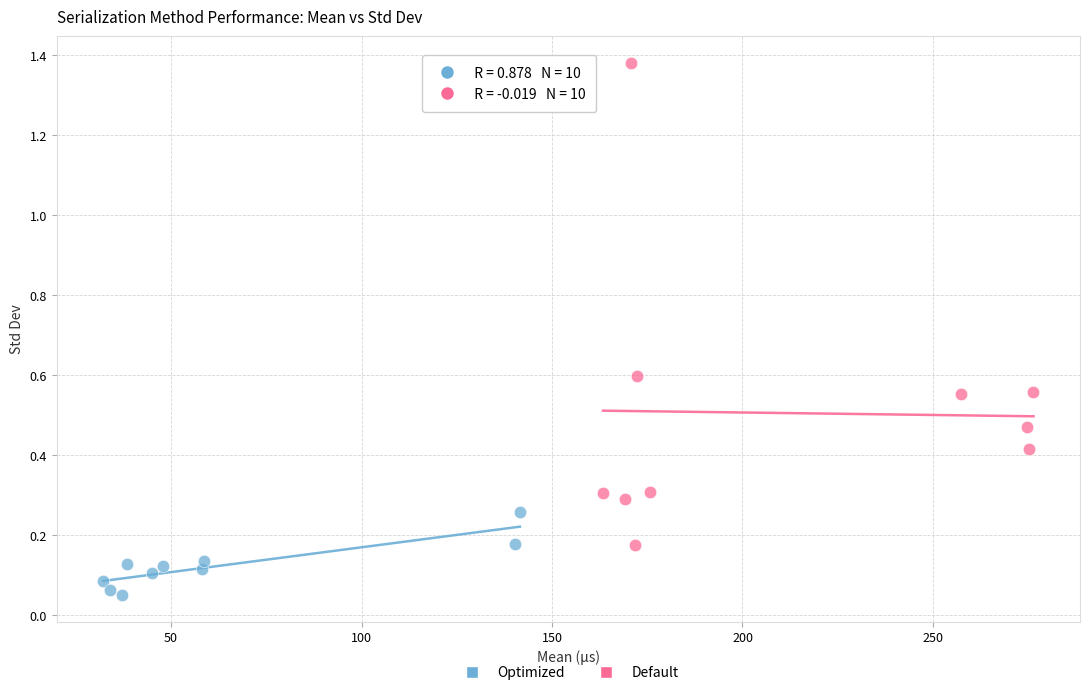

Which series contains the highest Y value?

Default